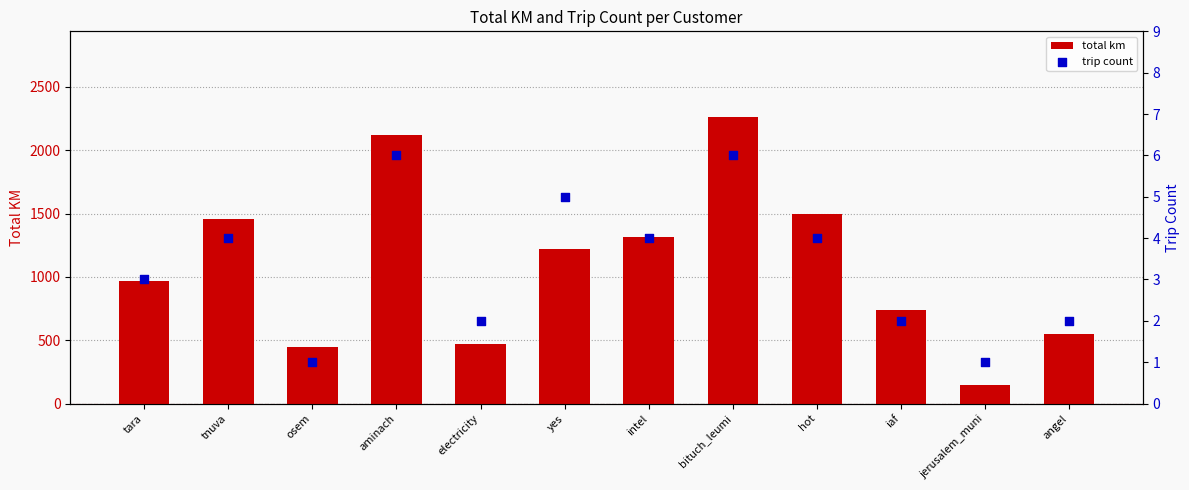

Which series has the widest spread of Y values?

total km